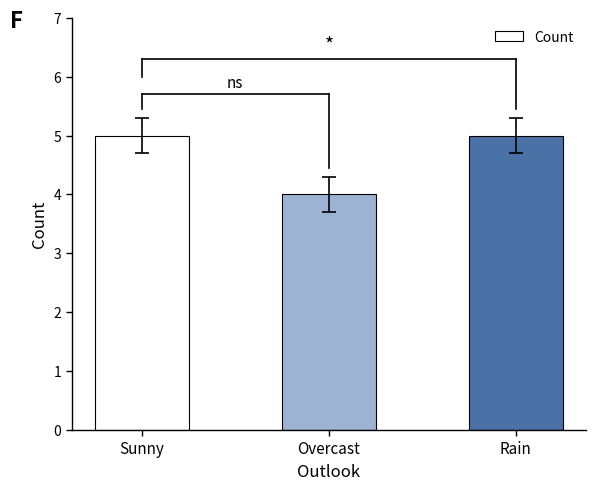

What is the ratio of the value at Rain to the value at Sunny?

1.0